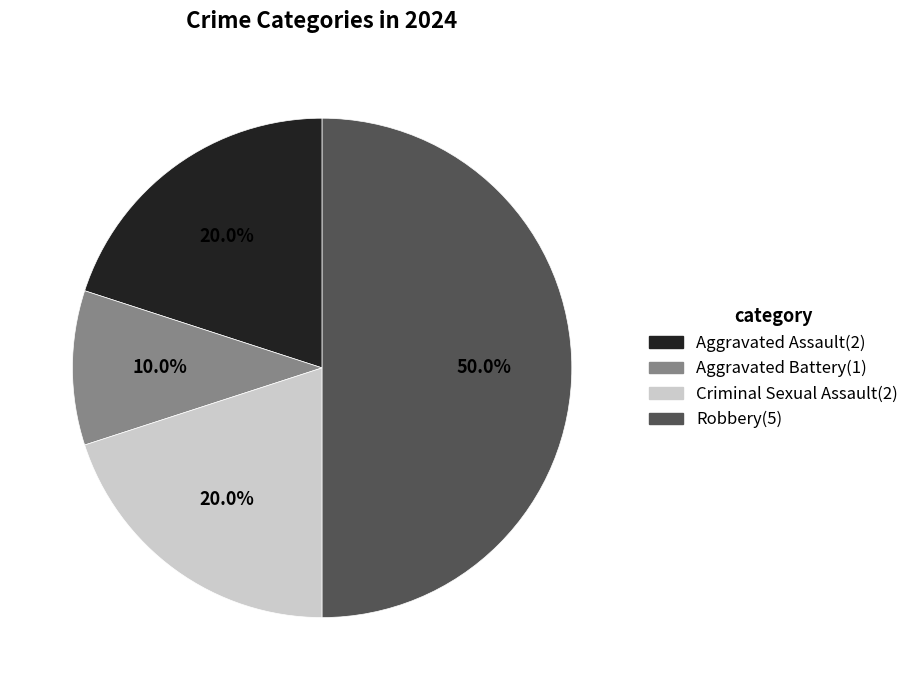

What is the ratio of the value at Aggravated Battery to the value at Criminal Sexual Assault?

0.5